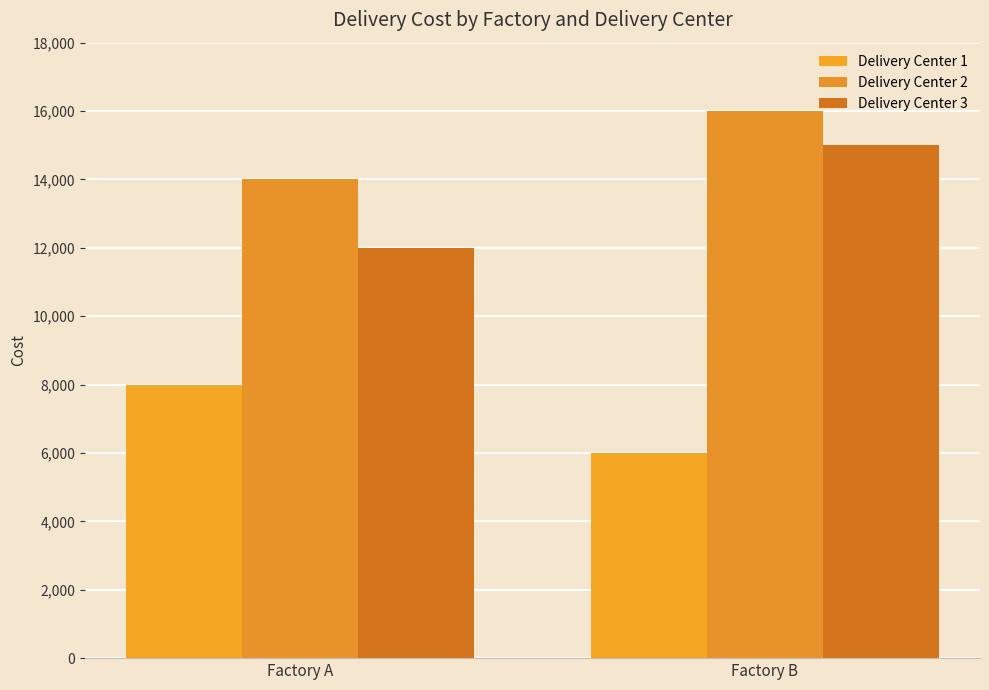

Between Factory A and Factory B, which series saw the biggest shift?

Delivery Center 3